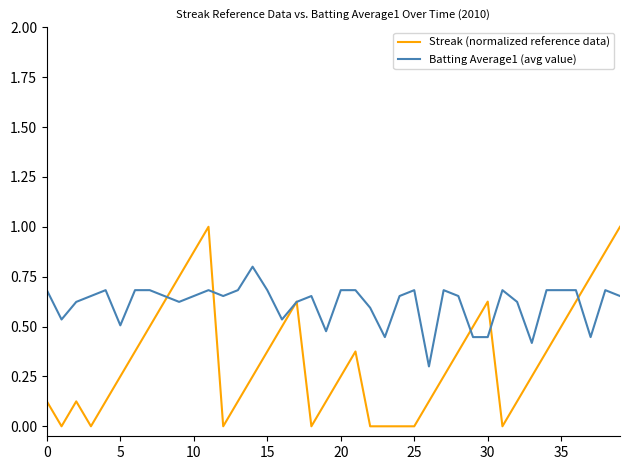

True or false: Streak (normalized reference data) and Batting Average1 (avg value) cross at least once.

True